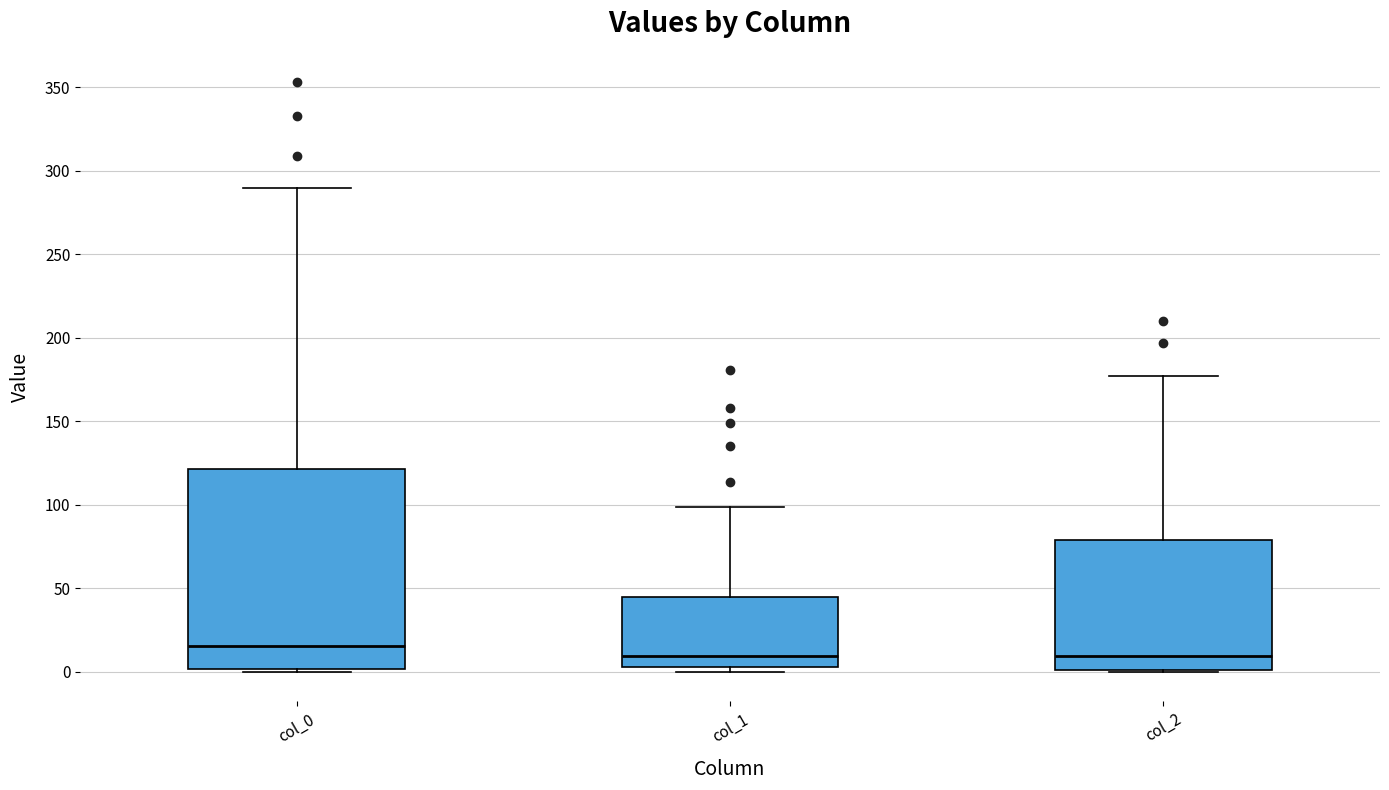

Reading left to right, read every box against the y-axis: the position of its median line, the range the box covers, and the ends of its whiskers. The values are not printed on the chart, so give them approximately, as read against the axis.

col_0: median 15, box 0 to 120, whiskers 0 to 290
col_1: median 10, box 5 to 45, whiskers 0 to 100
col_2: median 10, box 0 to 80, whiskers 0 to 175